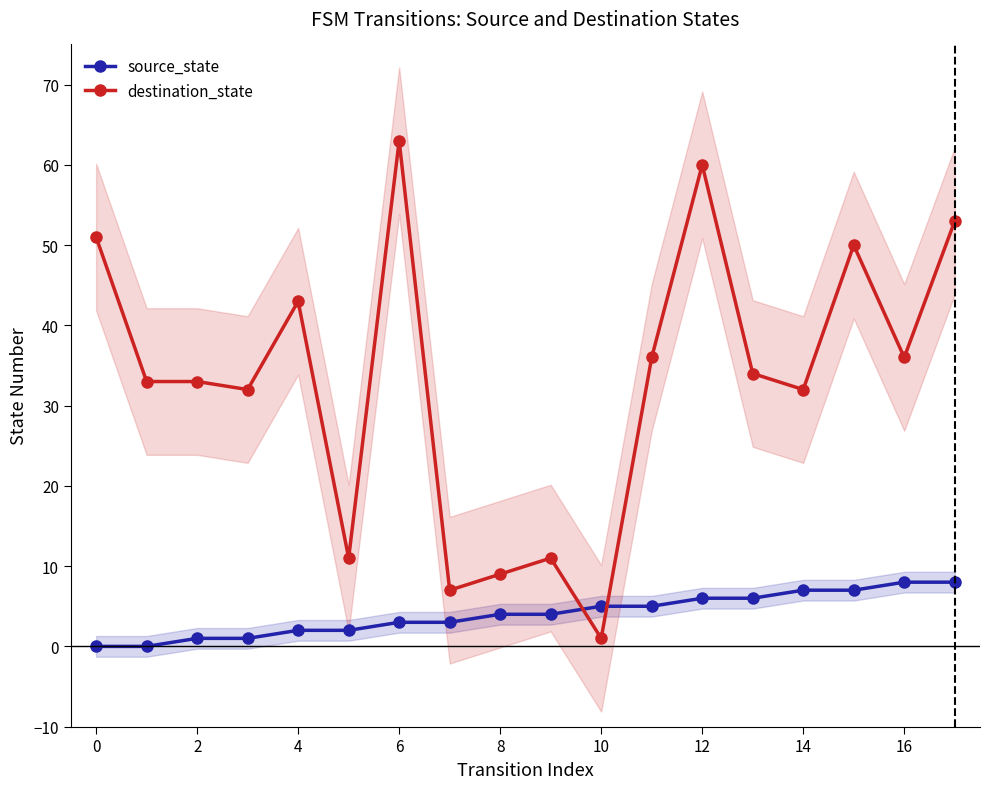

What is the minimum value for destination_state?

1